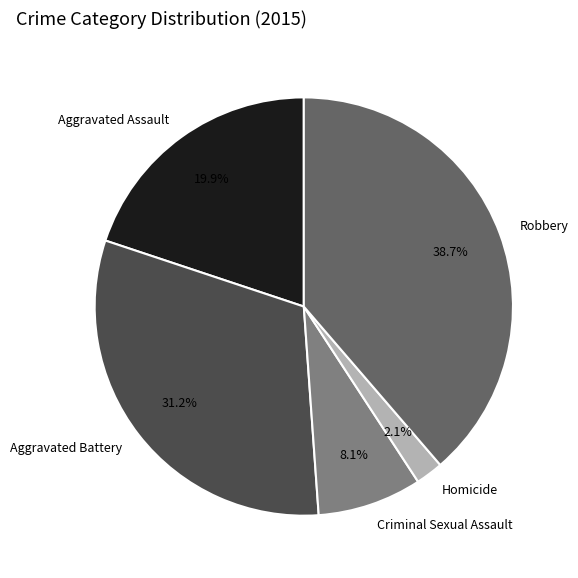

To the nearest percent, what is the difference between the Criminal Sexual Assault and Robbery slice percentages?

31%